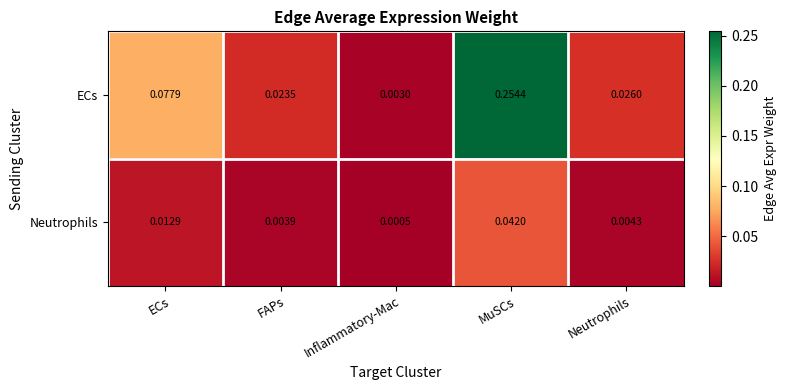

At which category is the sum across all series the highest?

MuSCs